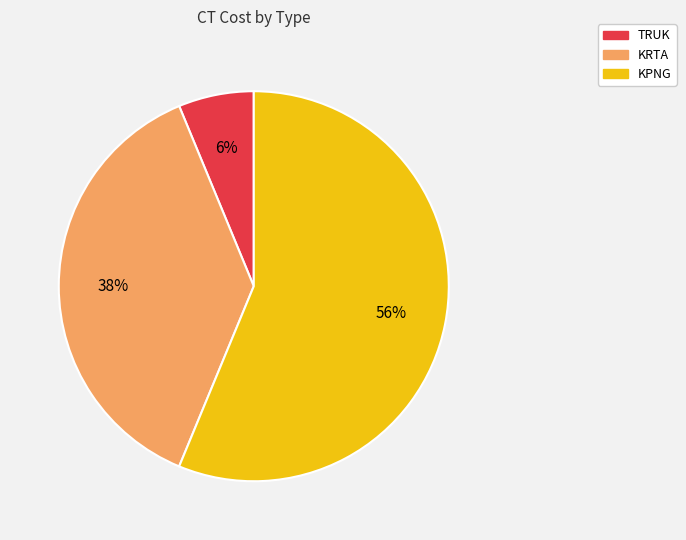

How many slices are in this pie chart?

3